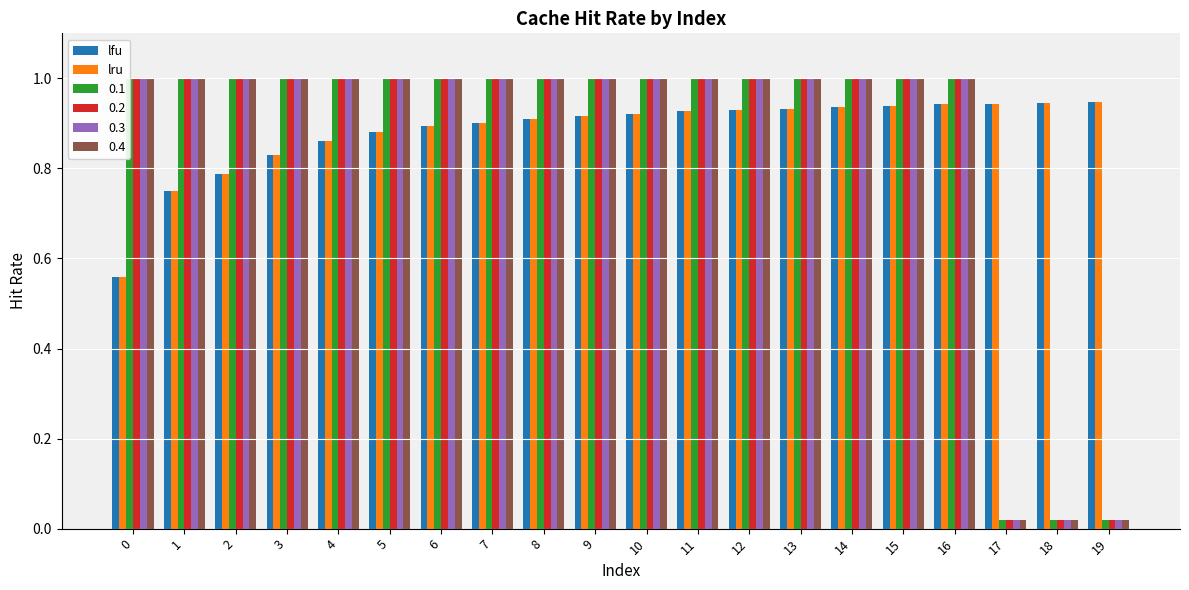

What are all the series names shown in the legend?

lfu, lru